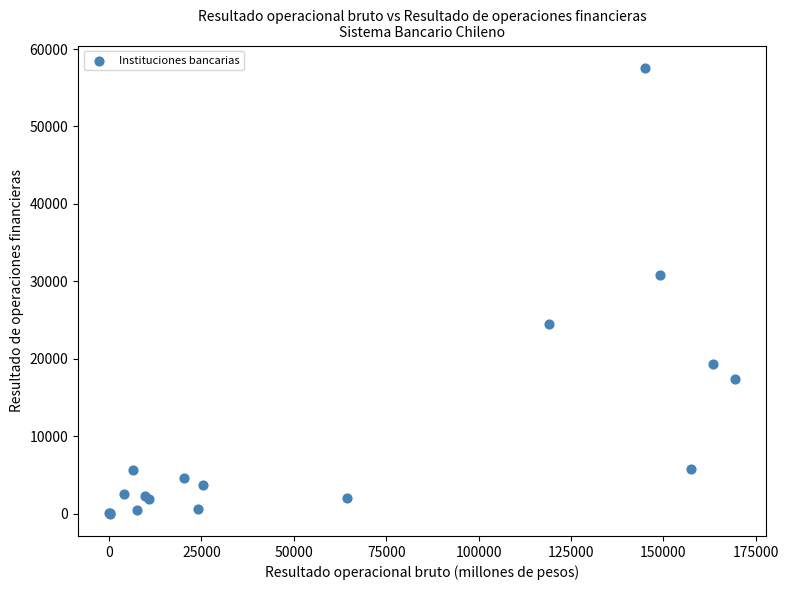

What Y value in the scatter plot is closest to 28786?

30831